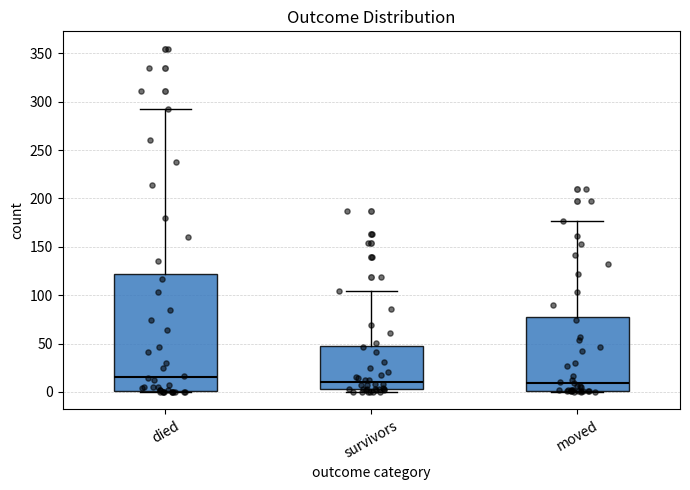

Comparing the boxes themselves (not the whiskers), which one is the tallest?

died